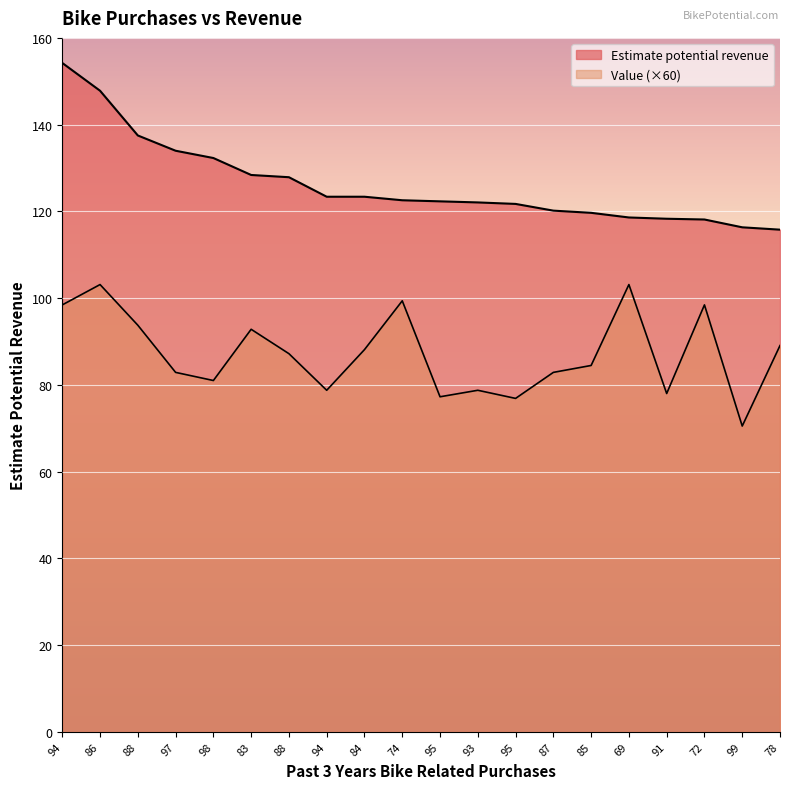

How many data points in Estimate potential revenue are above 122?

12